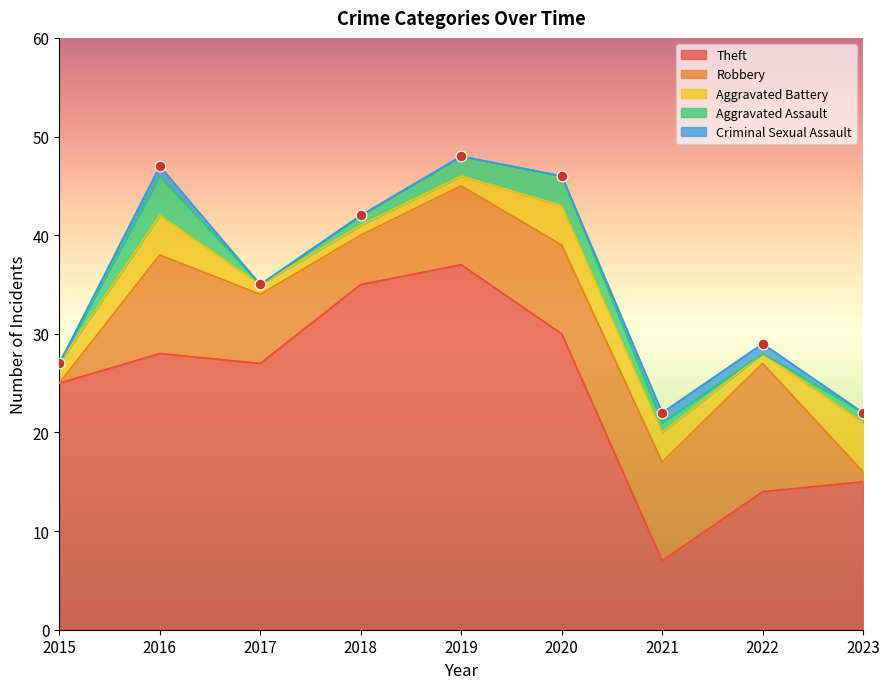

Which series has the widest spread of Y values?

Theft